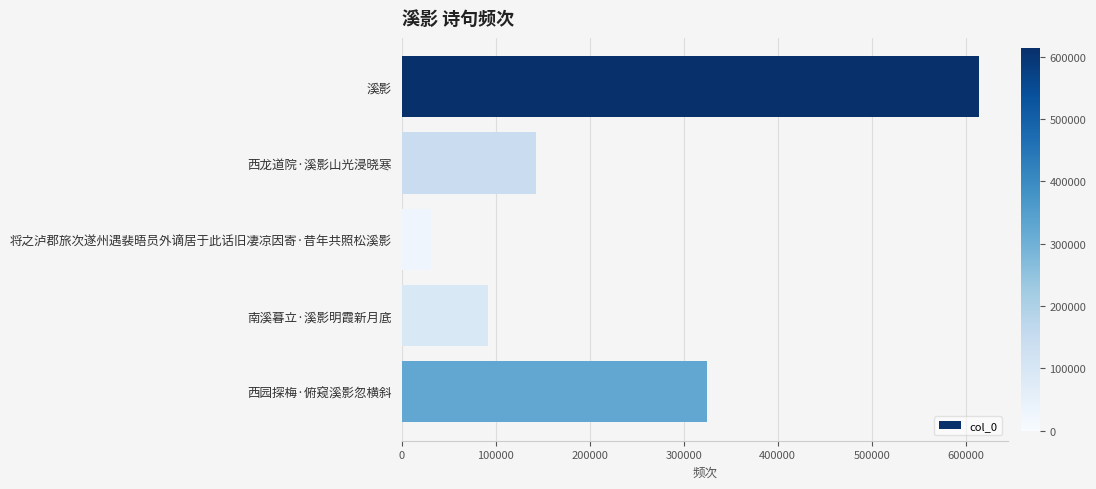

Where is the data nearest to the value 322609?

西园探梅·俯窥溪影忽横斜